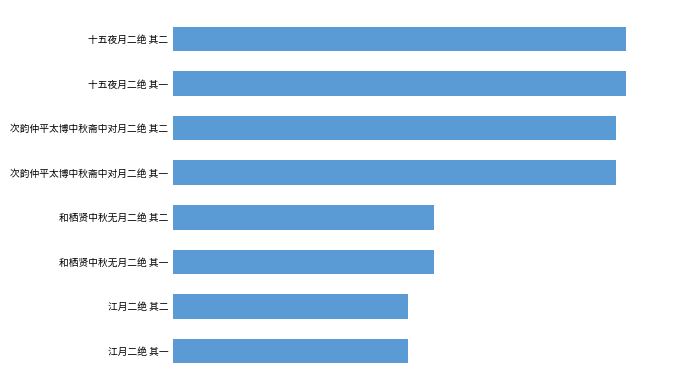

What is the smallest value displayed?

571541